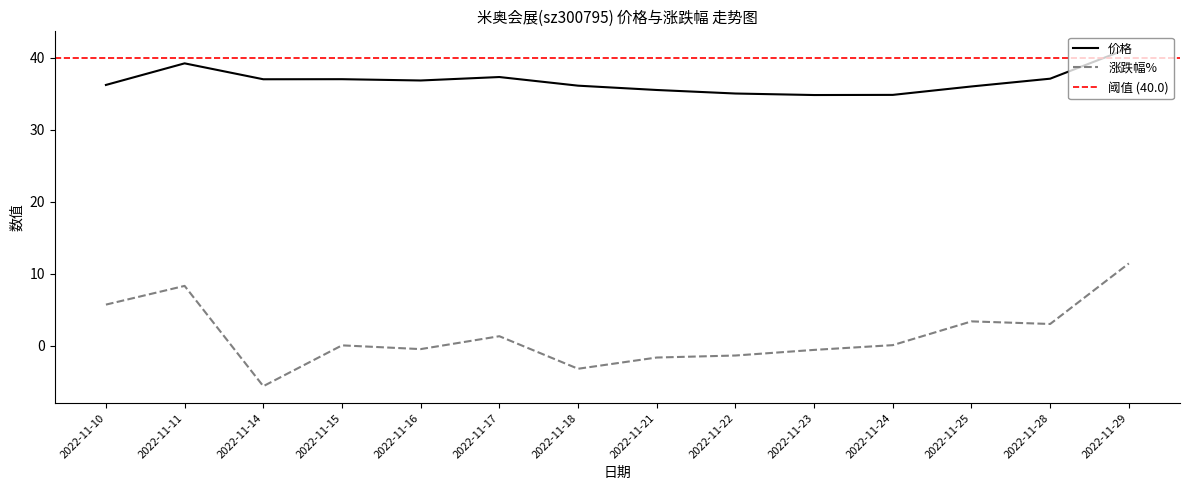

What is the spread (max minus min) of values at 2022-11-23?

35.4